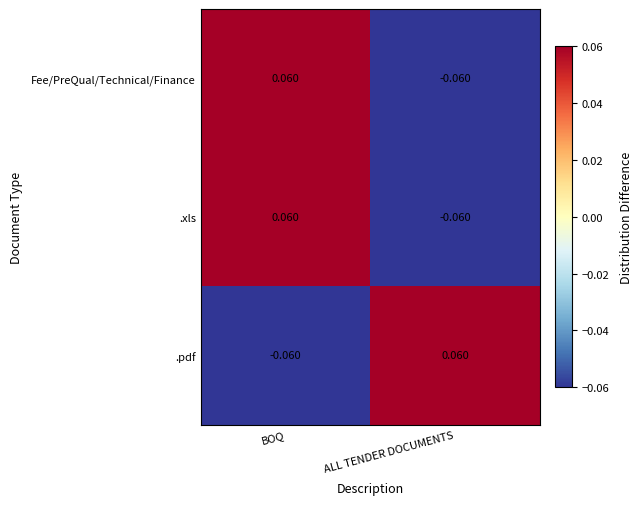

At which label does Fee/PreQual/Technical/Finance reach its minimum?

ALL TENDER DOCUMENTS